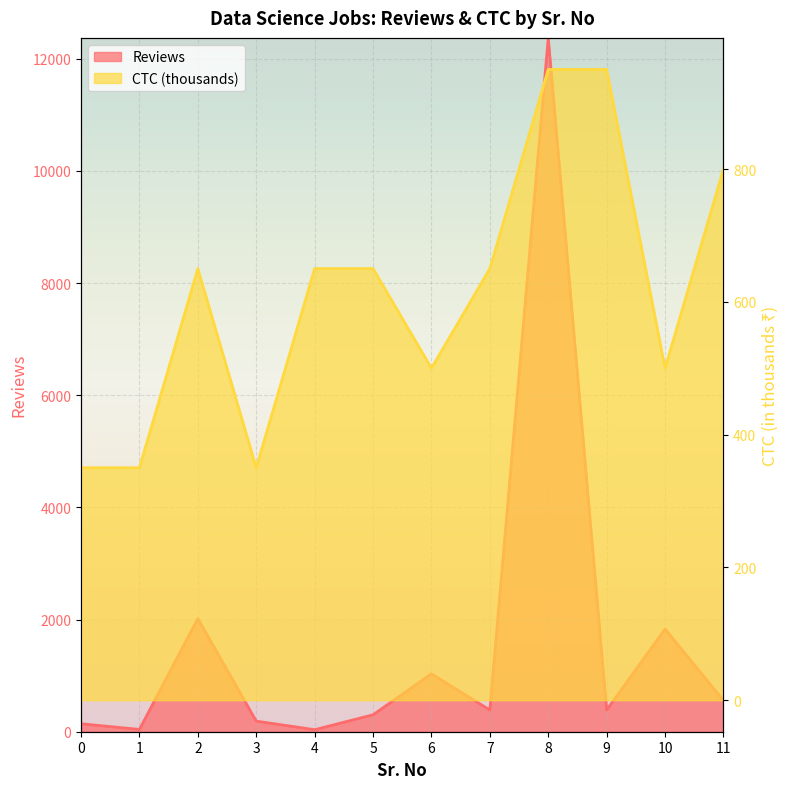

At how many categories does at least one series exceed 9311?

1